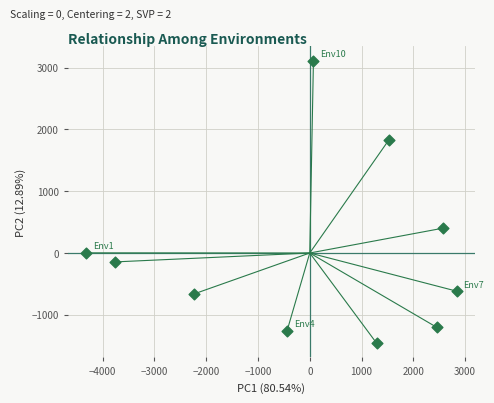

What is the range of X values (max minus min)?

7148.3